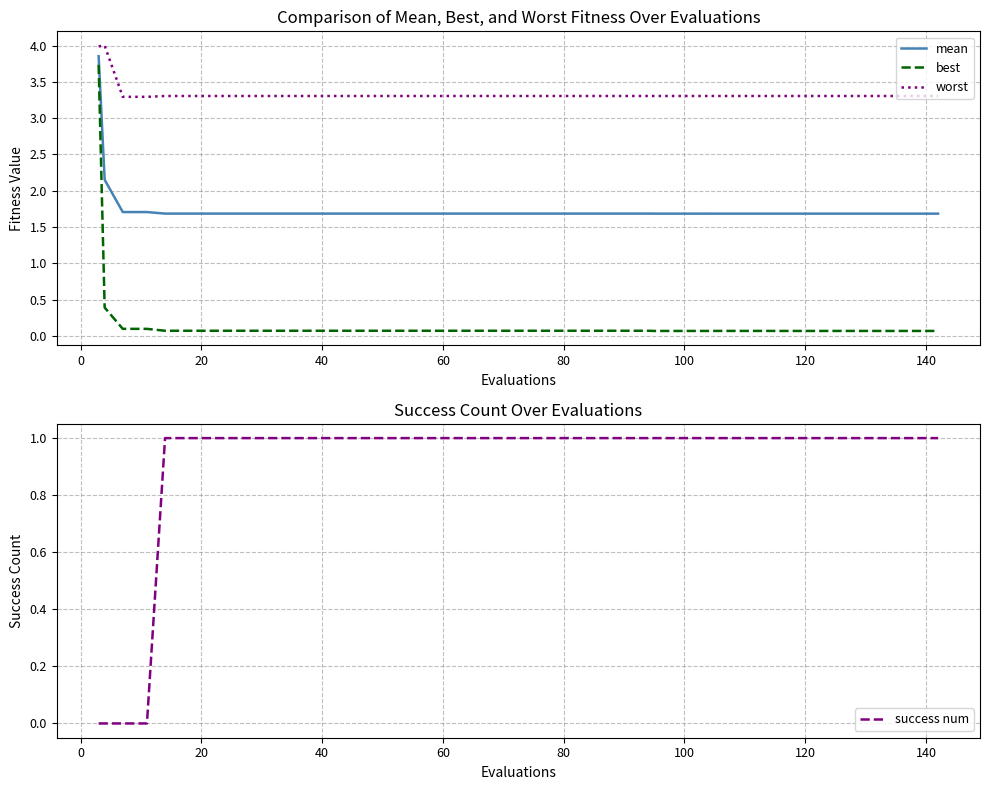

True or false: mean and worst cross at least once.

False